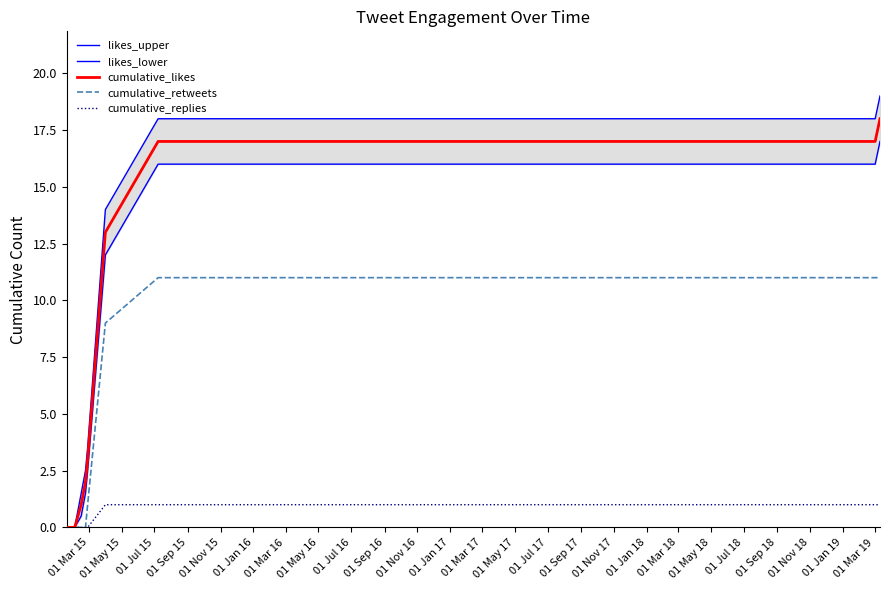

True or false: likes_upper and cumulative_likes cross at least once.

False